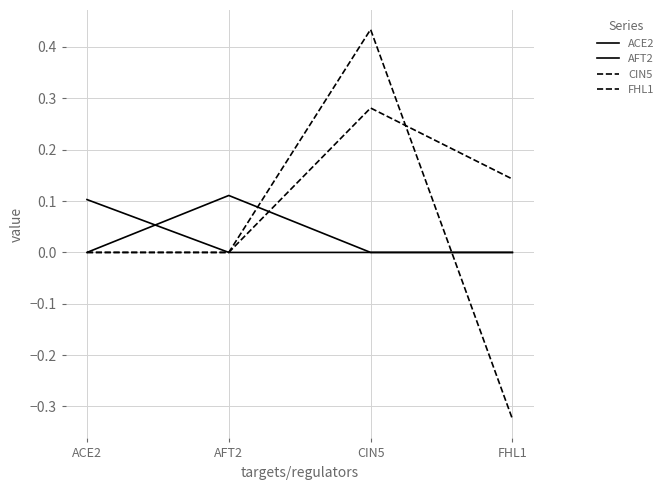

Between AFT2 and CIN5, which series saw the biggest shift?

CIN5